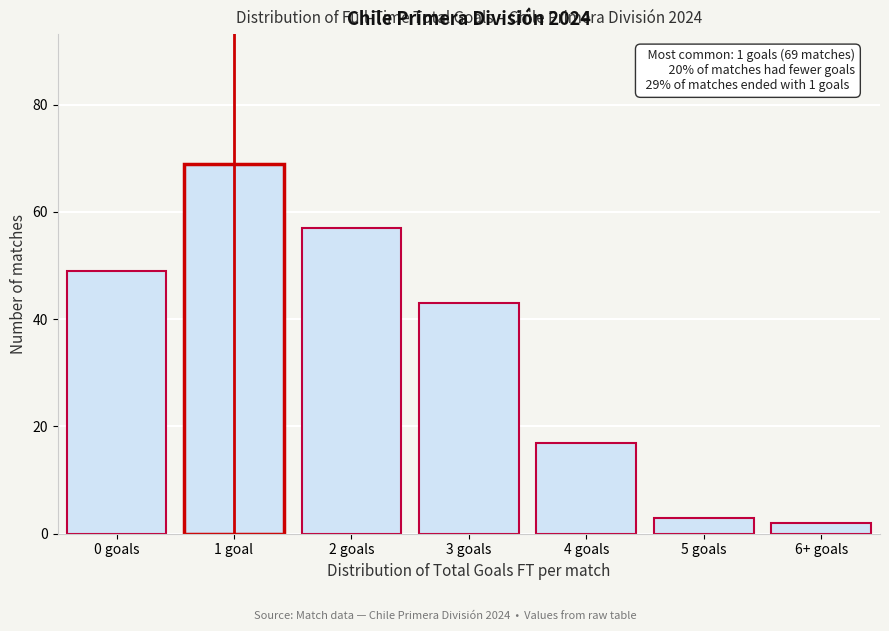

Reading left to right, extract all data points from this chart.

49	69	57	43	17	3	2